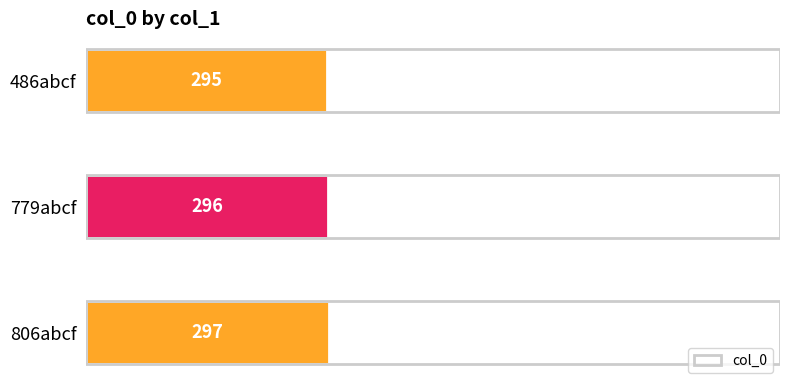

What is the ratio of the value at 806abcf to the value at 486abcf?

1.0